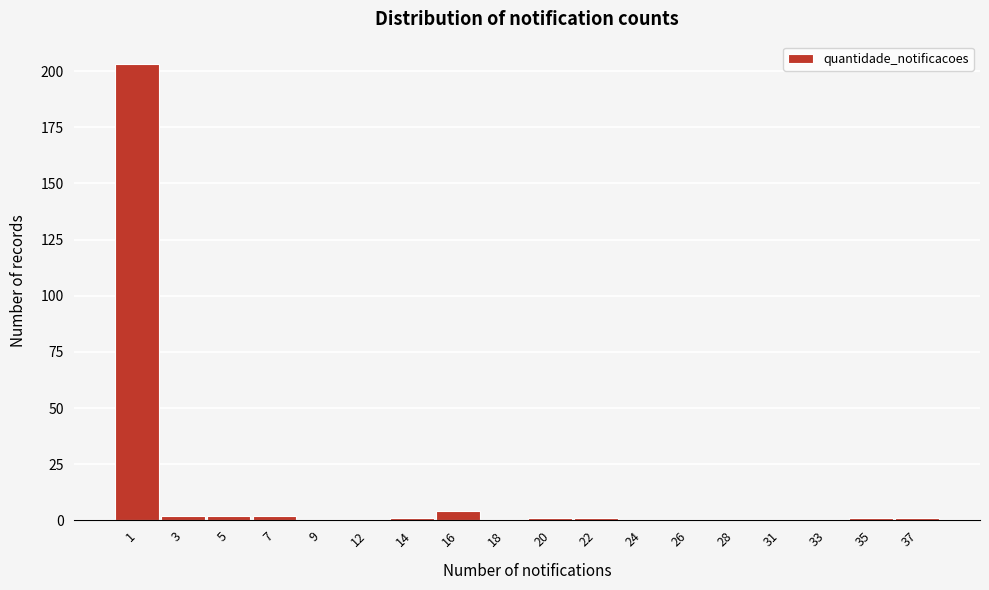

Reading left to right, list all the values displayed in this chart.

1=203	3=2	5=2	7=2	9=0	12=0	14=1	16=4	18=0	20=1	22=1	24=0	26=0	28=0	31=0	33=0	35=1	37=1